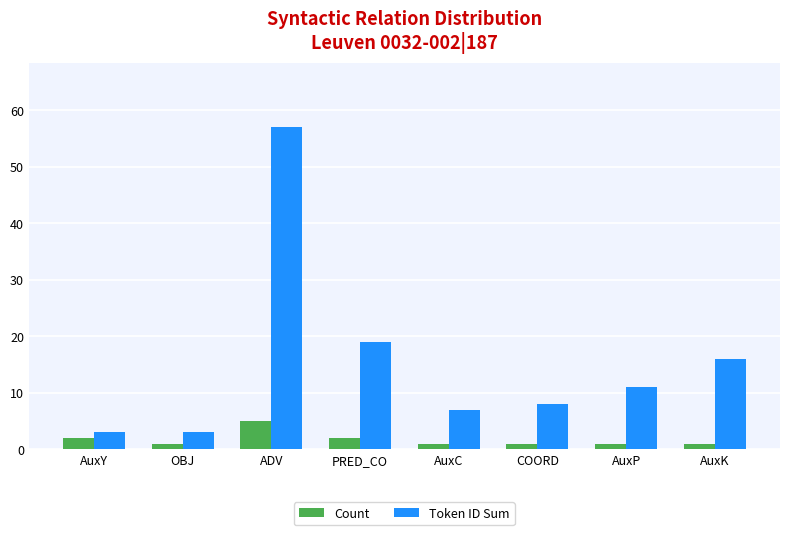

Reading right to left, transcribe all the data shown in this chart.

Count: AuxK=1	AuxP=1	COORD=1	AuxC=1	PRED_CO=2	ADV=5	OBJ=1	AuxY=2
Token ID Sum: AuxK=16	AuxP=11	COORD=8	AuxC=7	PRED_CO=19	ADV=57	OBJ=3	AuxY=3